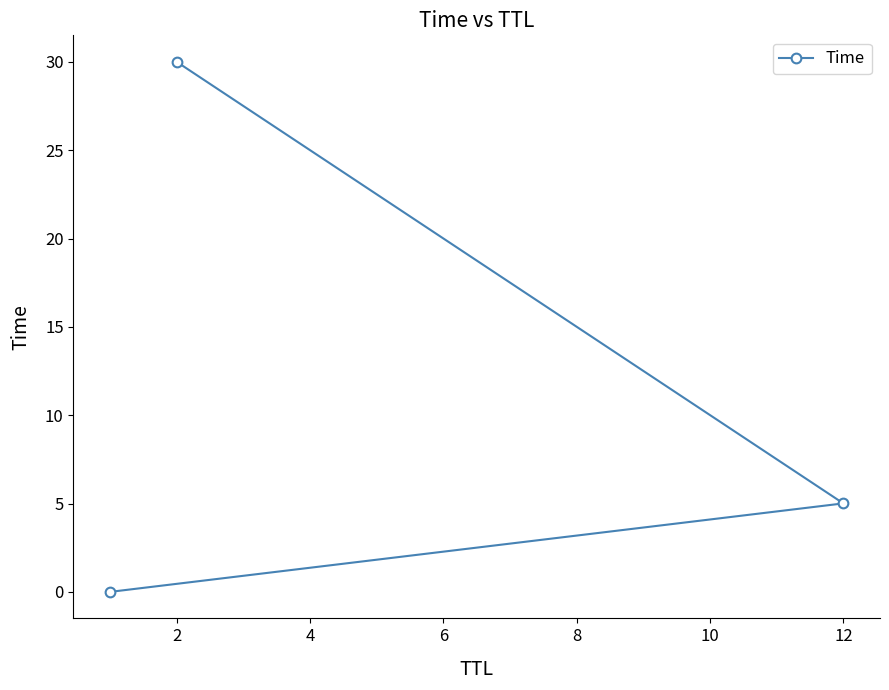

What is the difference between the second highest and minimum values?

5.0